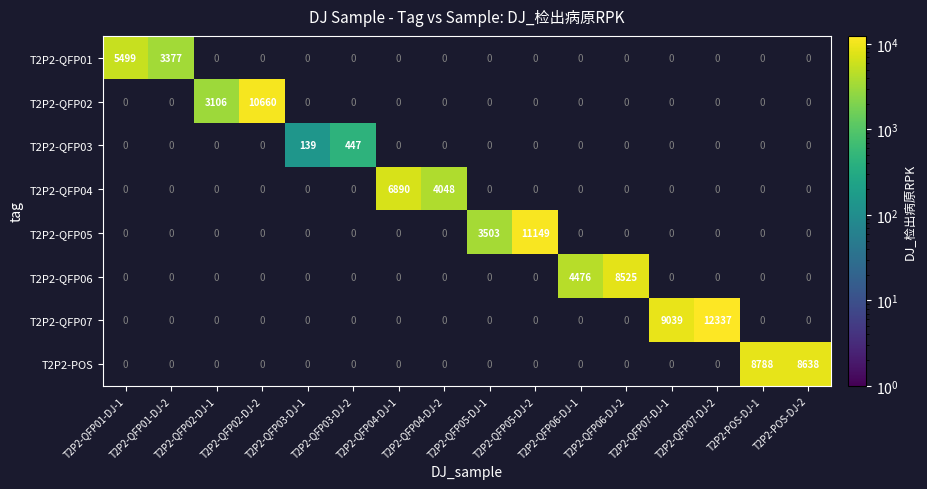

The value of T2P2-QFP05 at T2P2-QFP05-DJ-2 is 11149. True or false?

True